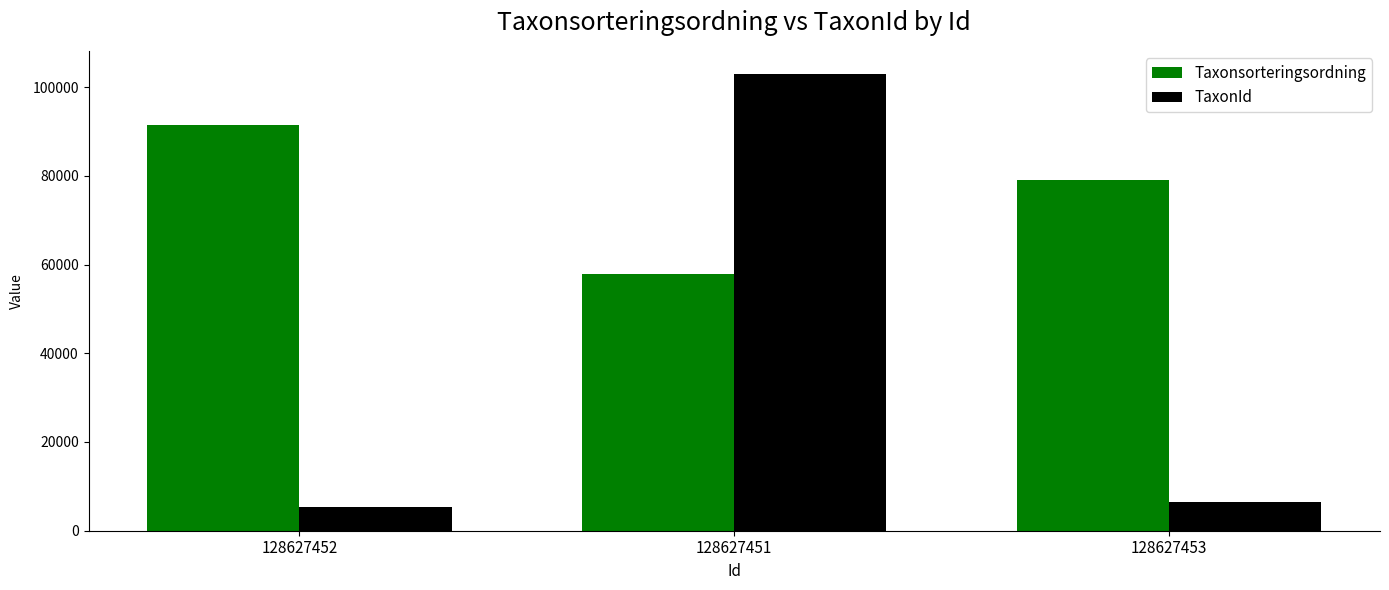

Between 128627452 and 128627453, which series saw the biggest shift?

Taxonsorteringsordning